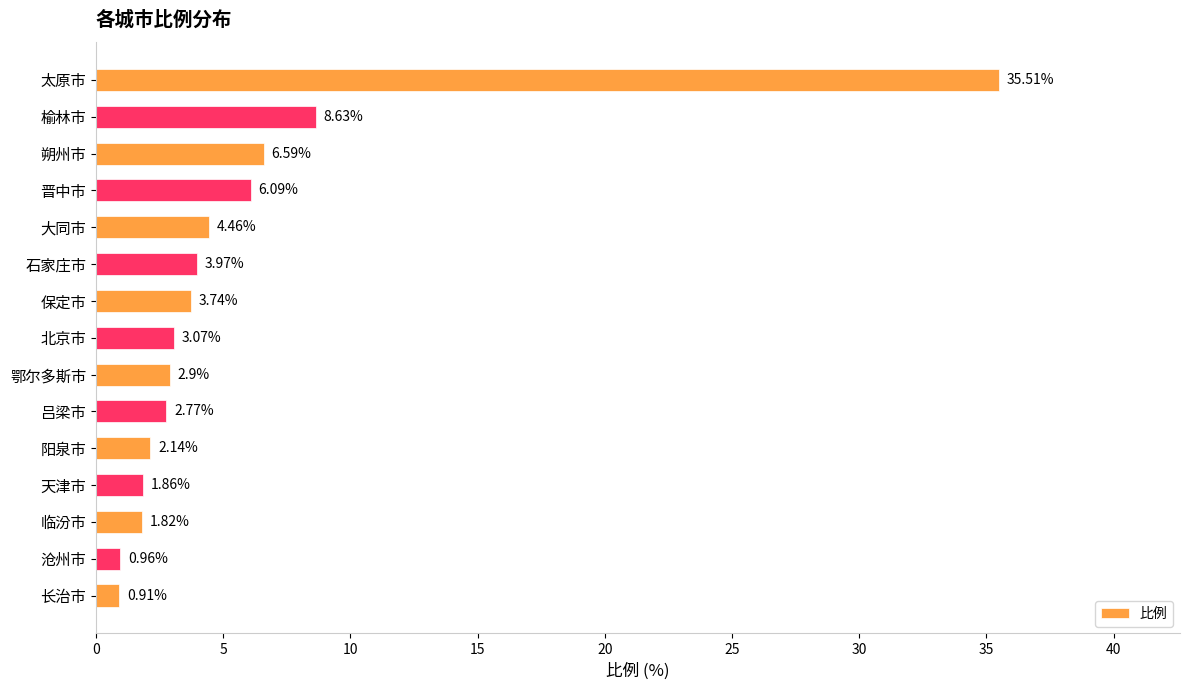

Rank the categories by value from highest to lowest.

太原市, 榆林市, 朔州市, 晋中市, 大同市, 石家庄市, 保定市, 北京市, 鄂尔多斯市, 吕梁市, 阳泉市, 天津市, 临汾市, 沧州市, 长治市